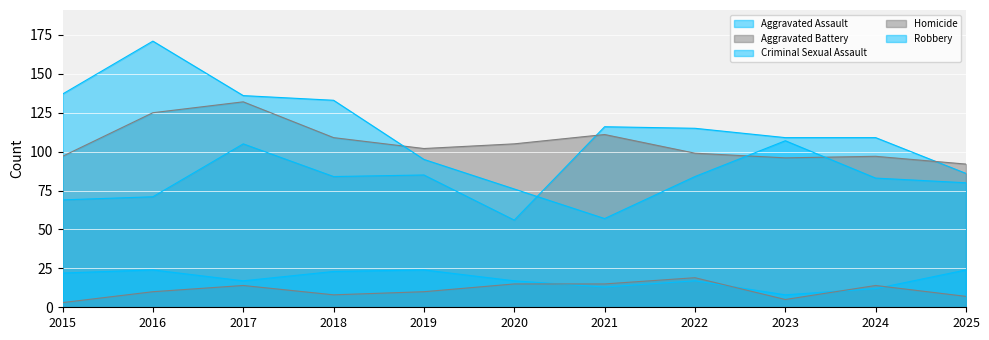

Is it true that Robbery equals 132 at 2019?

False